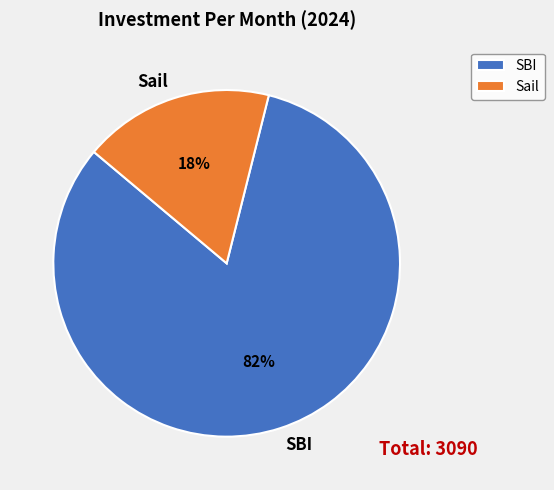

To the nearest percent, what portion does SBI represent?

82%